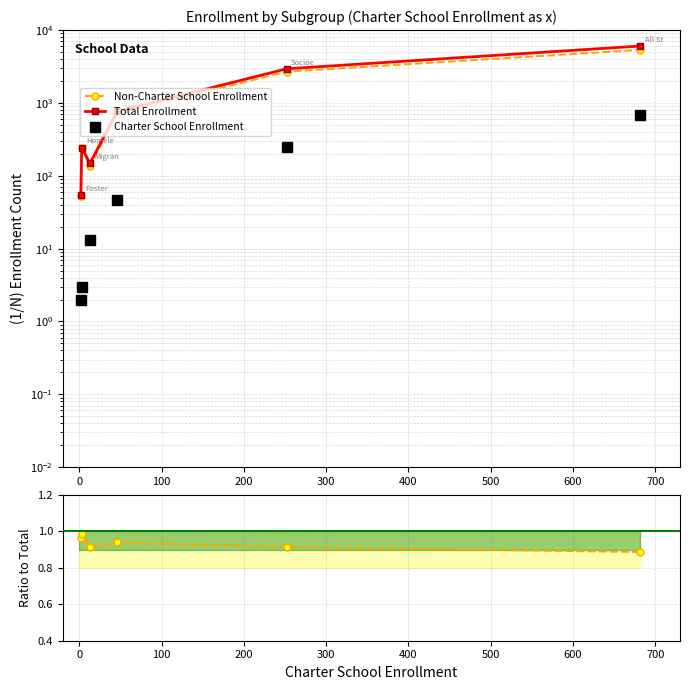

What is the spread (max minus min) of values at 500?

6044.1